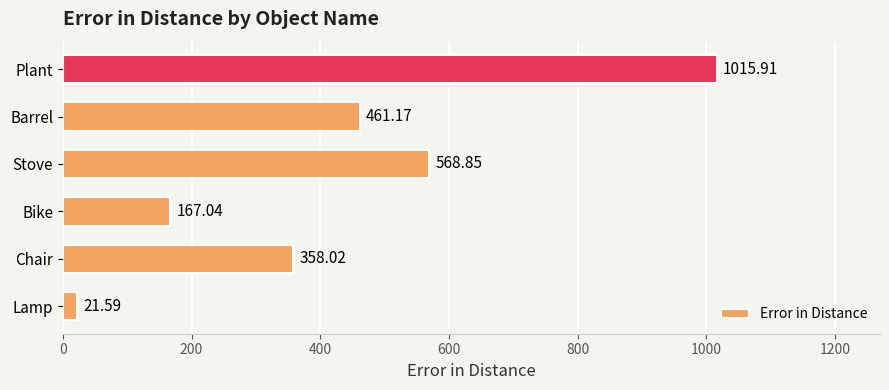

What is the sum of all values?

2592.6